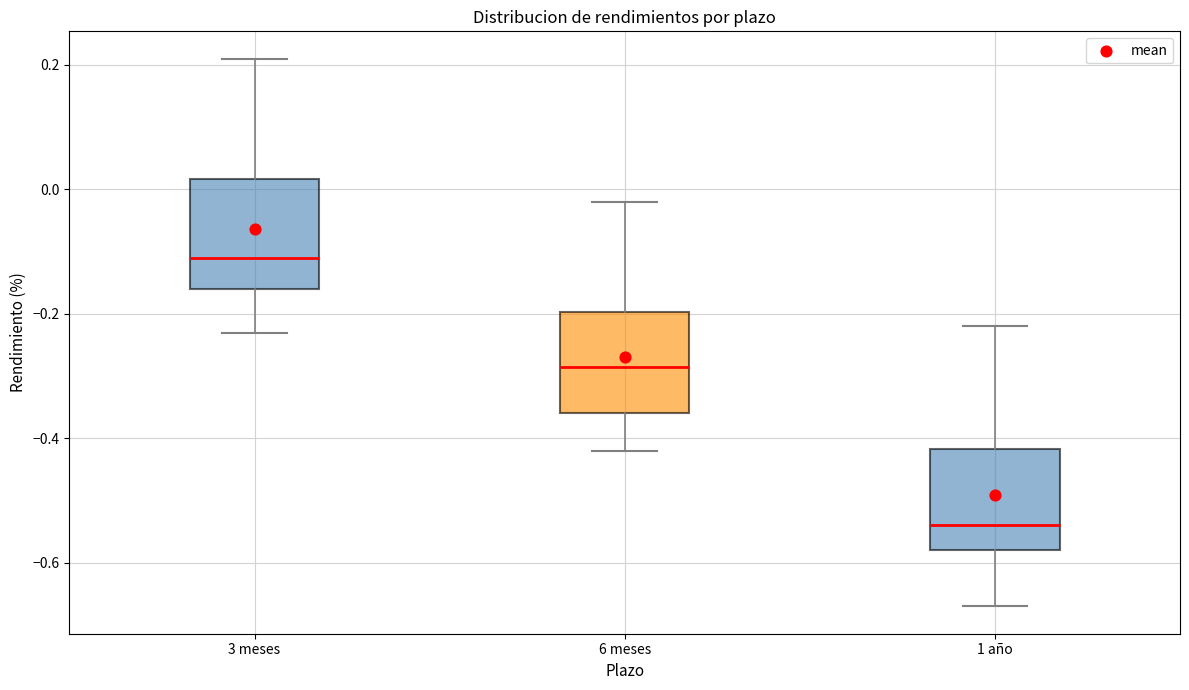

Where does the lower whisker of the box for 3 meses end on the y-axis? The values are not printed on the chart, so give them approximately, as read against the axis.

-0.22